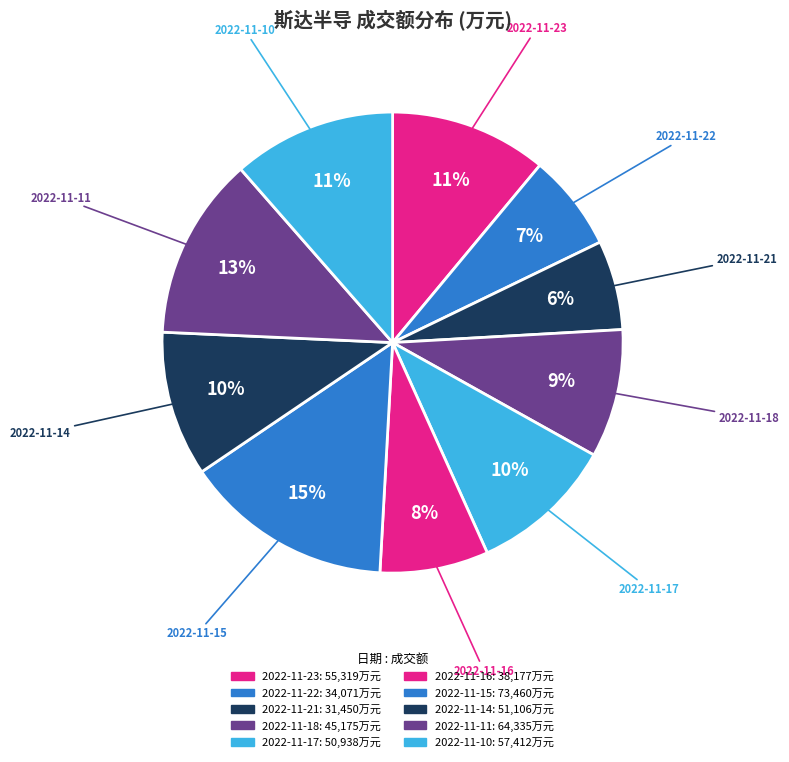

The 2022-11-21 slice represents 1% of the pie. True or false?

False